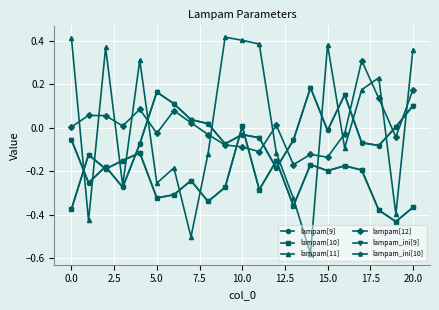

Does the chart have visible grid lines?

Yes